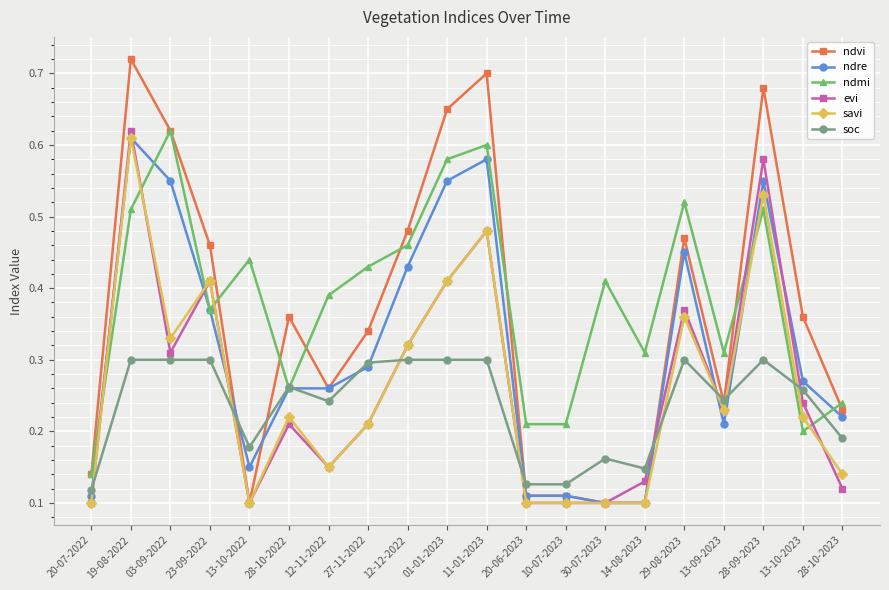

True or false: evi has more than 2 points higher than both neighbors.

True